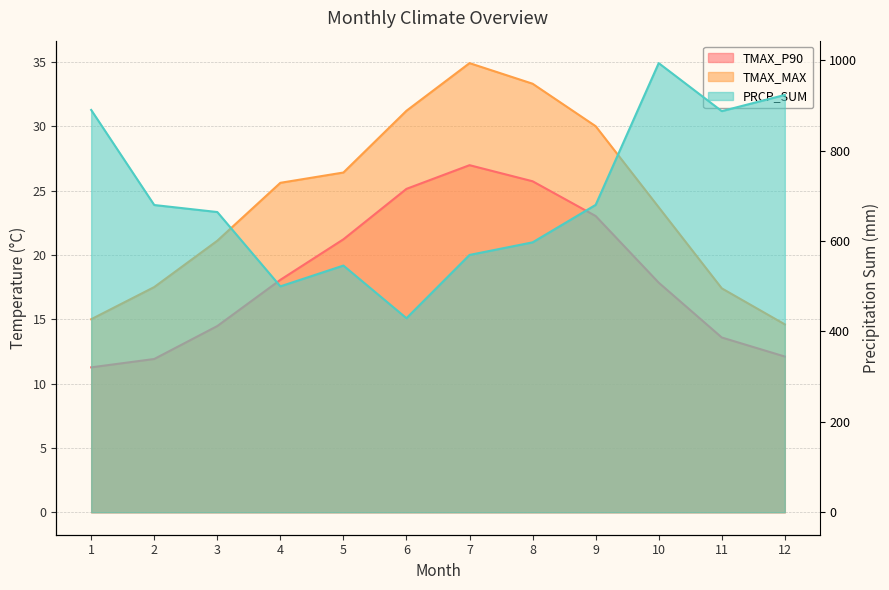

At 4, list the series in order from smallest to largest.

TMAX_P90, TMAX_MAX, PRCP_SUM